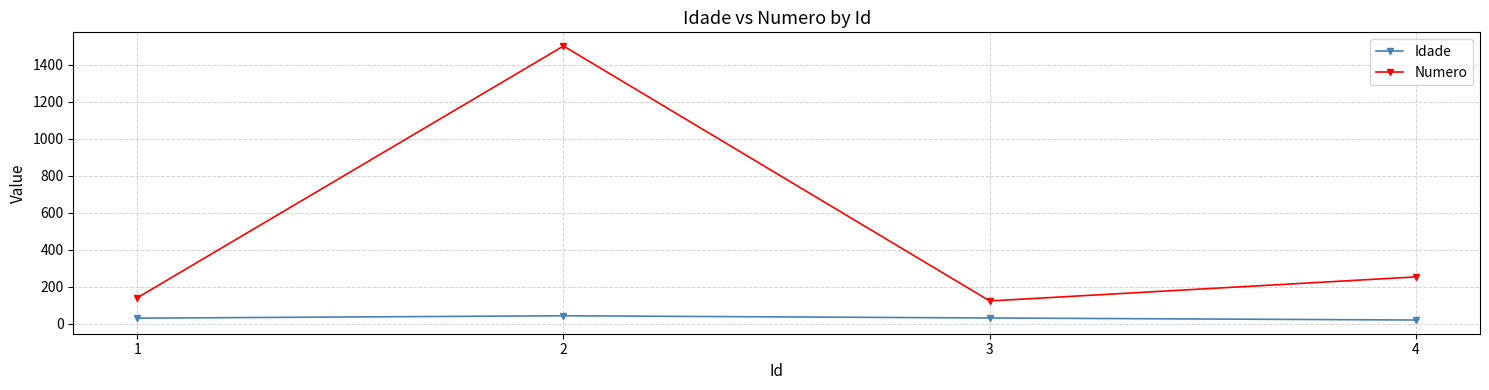

What is the difference between the maximum and minimum values in the Idade series?

23